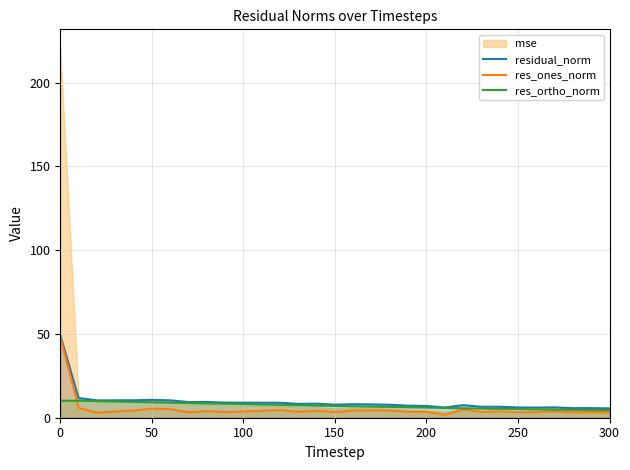

True or false: res_ortho_norm has more than 0 interior local peaks.

False